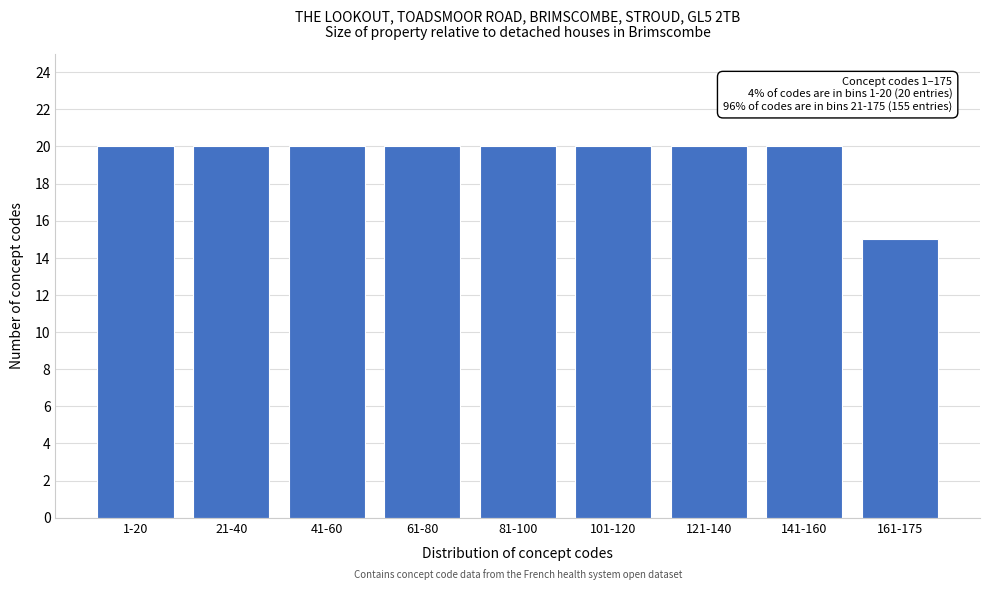

Reading left to right, what are all the values shown in this chart?

1-20=20	21-40=20	41-60=20	61-80=20	81-100=20	101-120=20	121-140=20	141-160=20	161-175=15